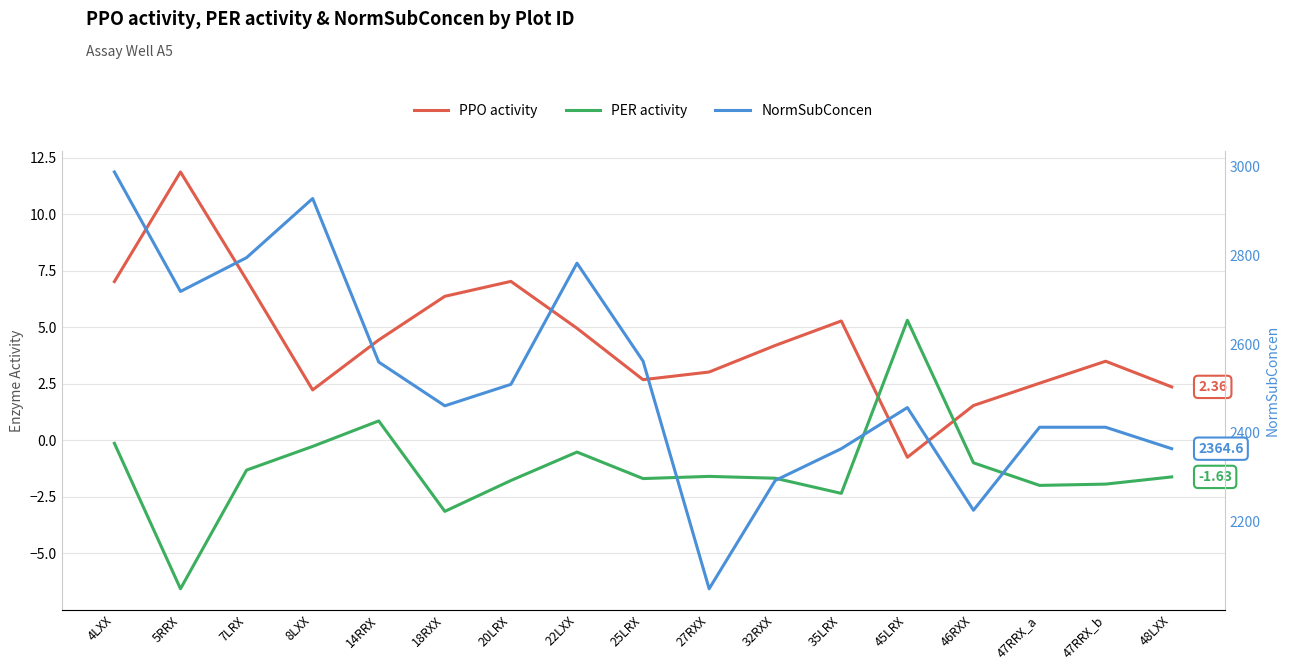

What is the sum of the PPO activity values at 4LXX and 8LXX?

9.2